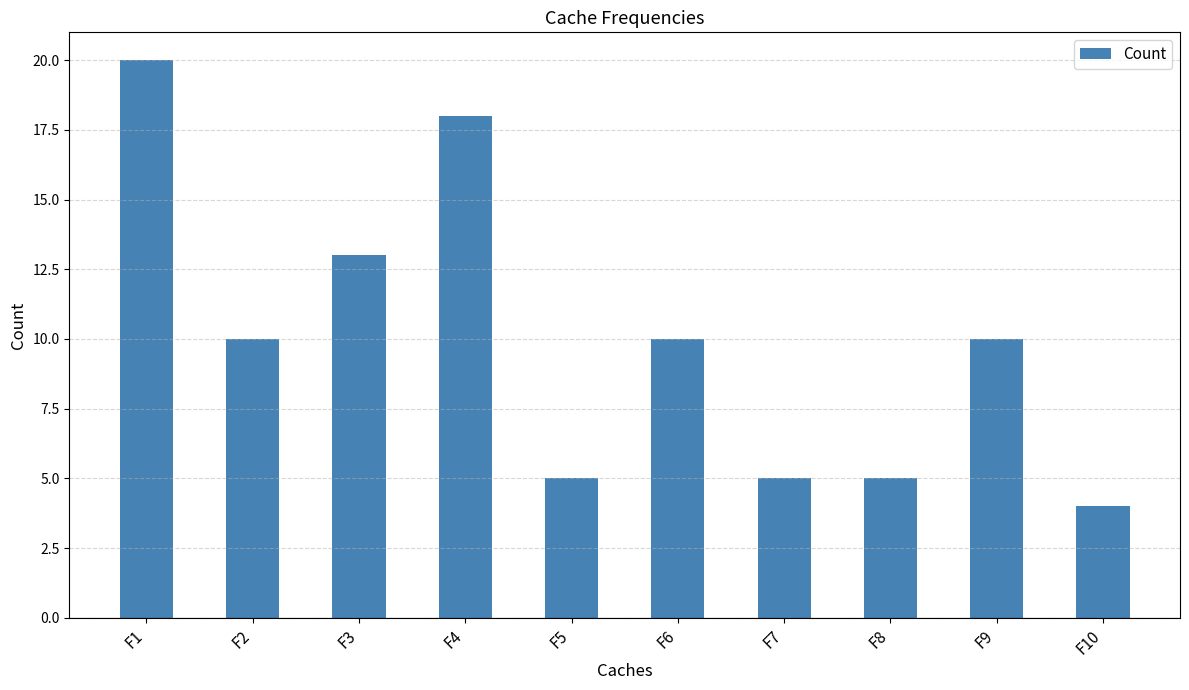

How many data points does each series have?

10